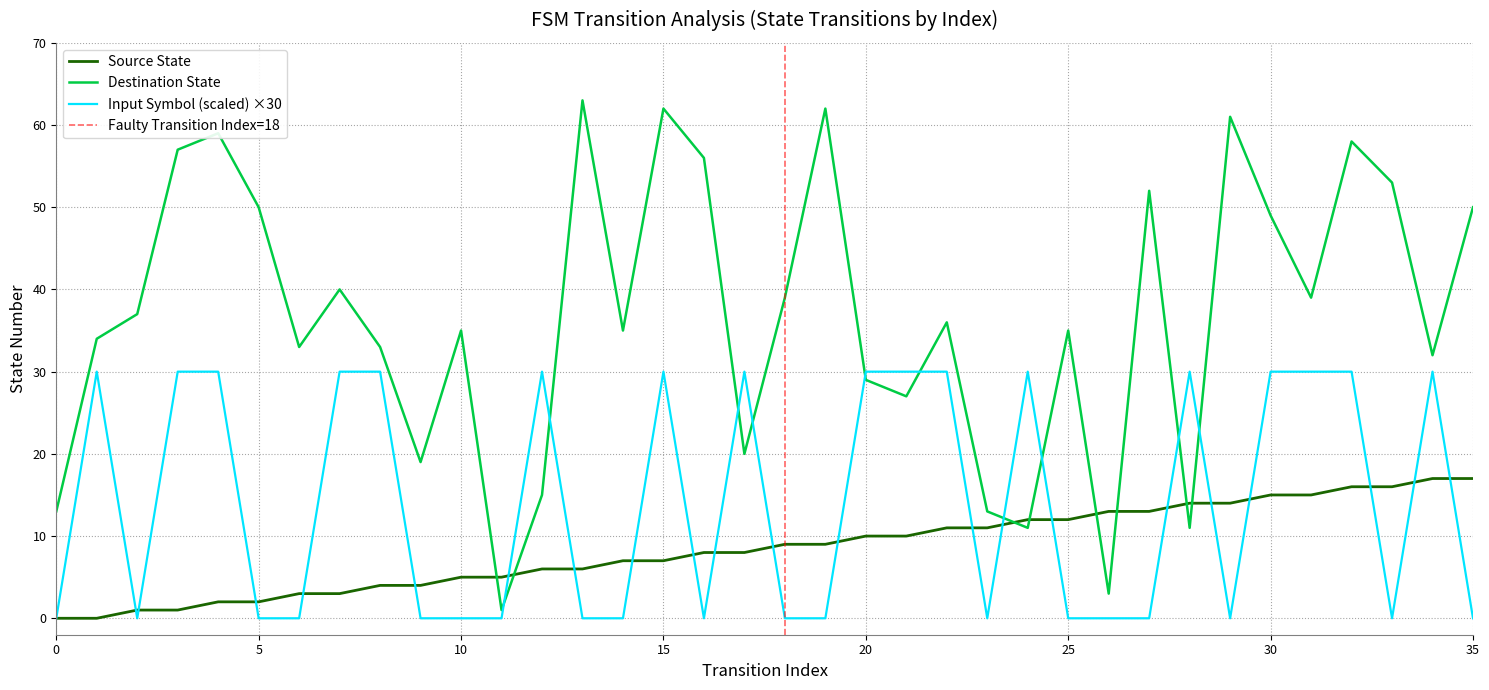

Reading left to right, what are all the values shown in this chart?

source_state: 0	0	1	1	2	2	3	3	4	4	5	5	6	6	7	7	8	8	9	9	10	10	11	11	12	12	13	13	14	14	15	15	16	16	17	17
destination_state: 13	34	37	57	59	50	33	40	33	19	35	1	15	63	35	62	56	20	39	62	29	27	36	13	11	35	3	52	11	61	49	39	58	53	32	50
input_symbol_numeric: 0	30	0	30	30	0	0	30	30	0	0	0	30	0	0	30	0	30	0	0	30	30	30	0	30	0	0	0	30	0	30	30	30	0	30	0